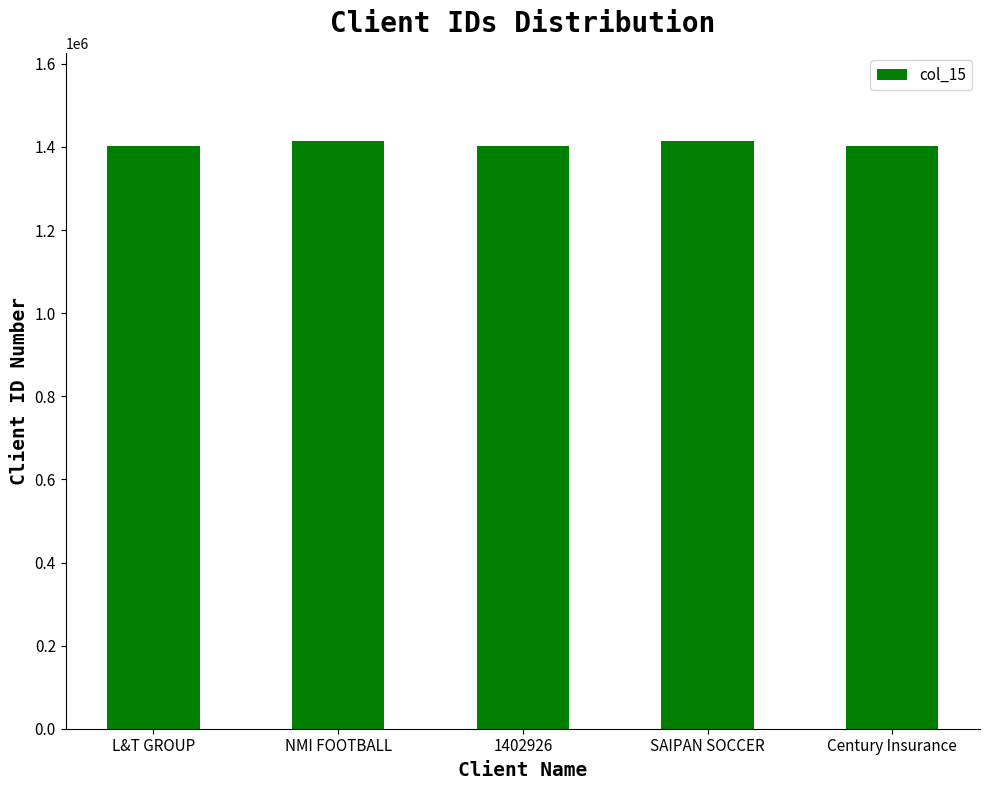

True or false: the data shows 505226 at NMI FOOTBALL.

False